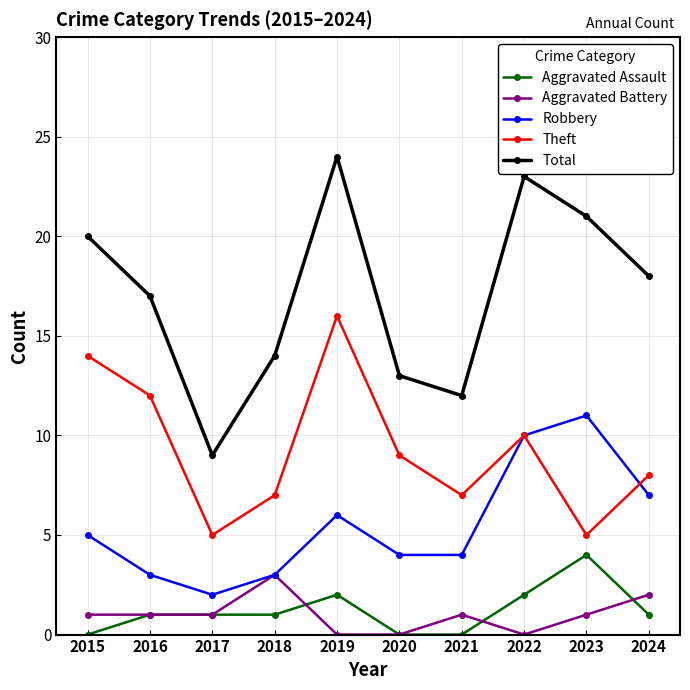

The Robbery series shows 11 at 2023. True or false?

True